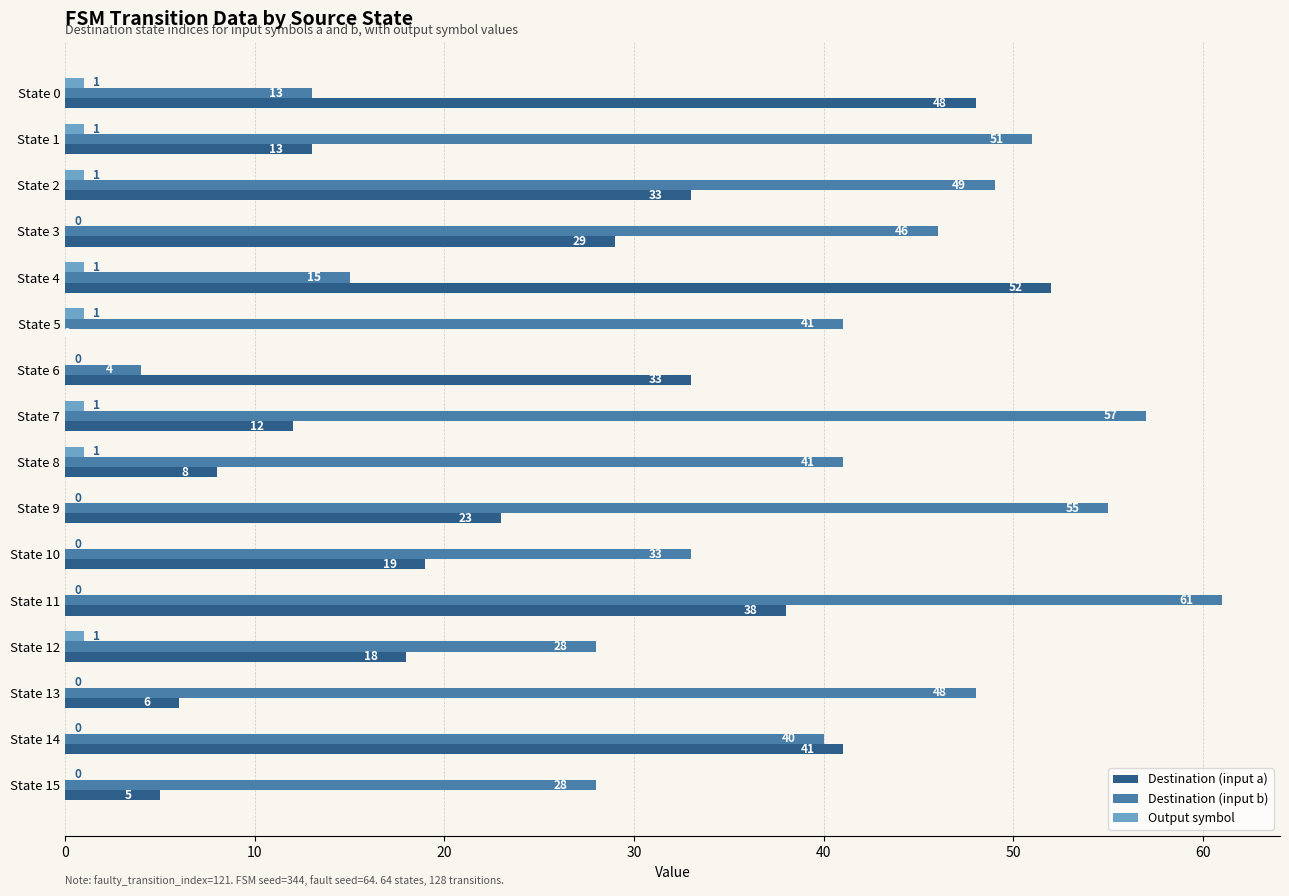

What is the total value across all series at State 7?

70